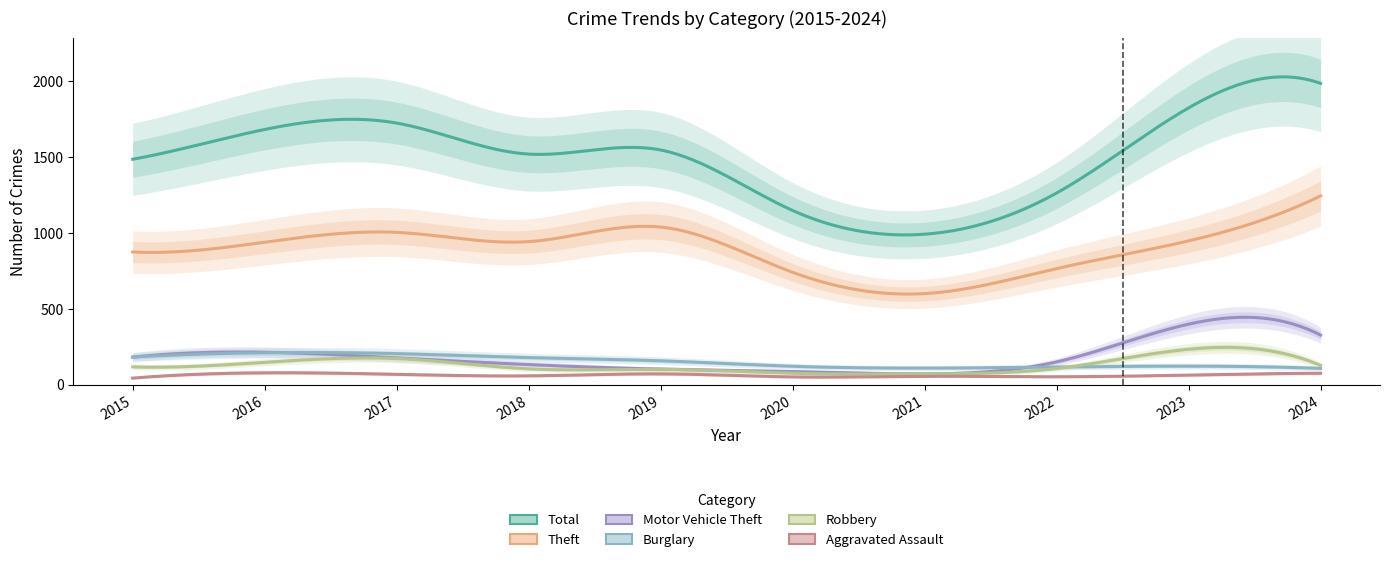

What is the total value across all series at 2017?

3343